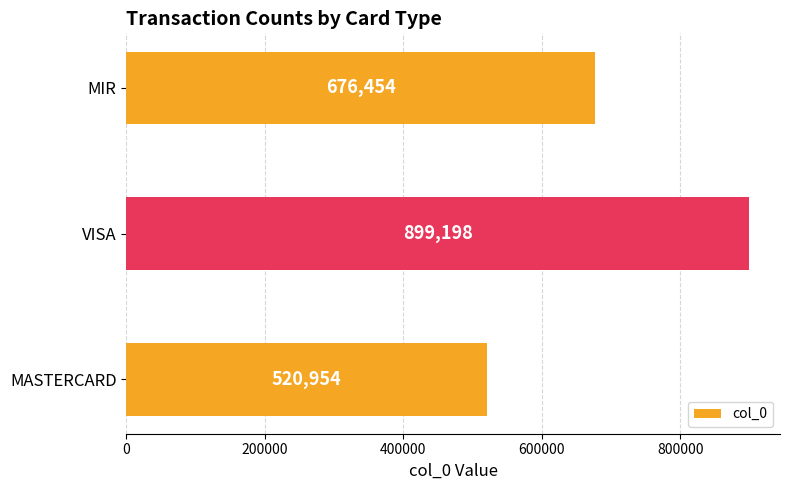

How many bars are there in total?

3